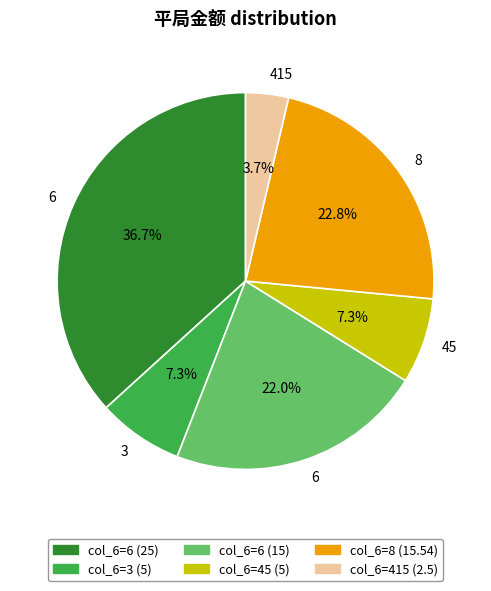

Is there any slice that represents more than half of the pie?

No